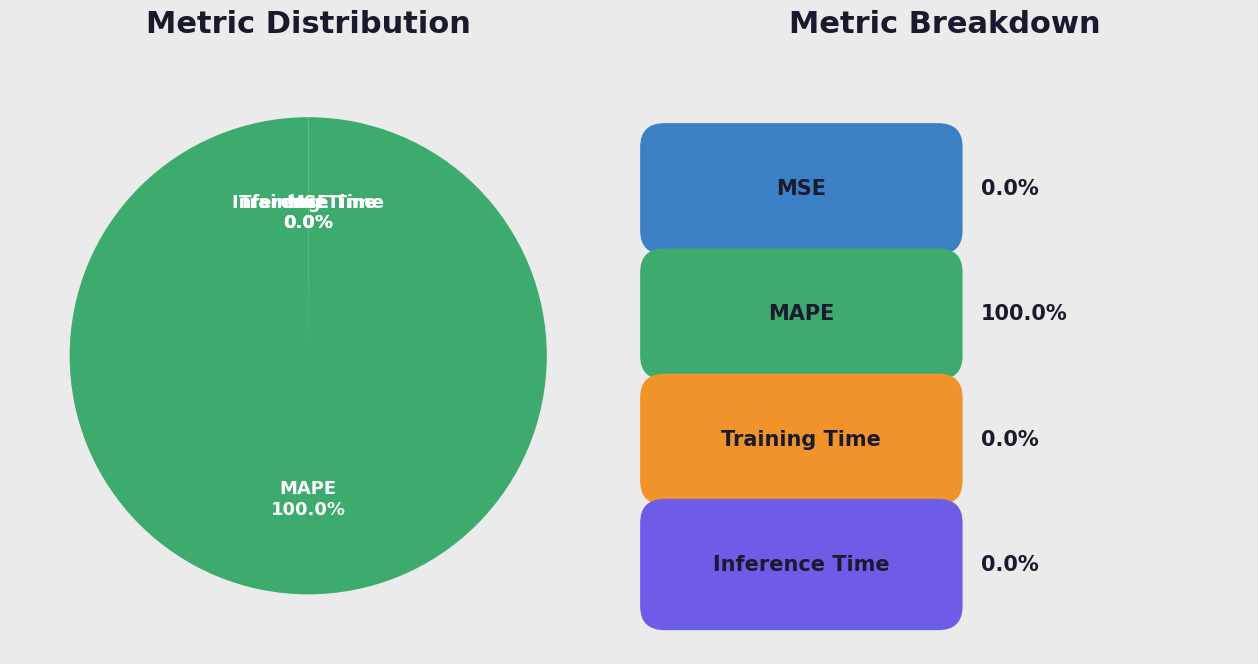

Is there any slice that represents more than half of the pie?

Yes